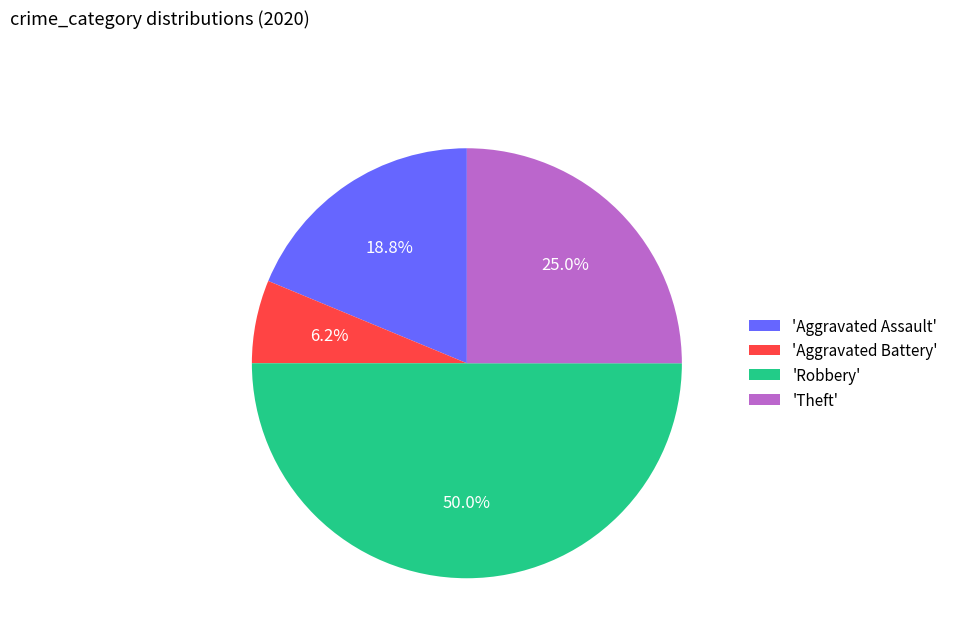

What is the total percentage of 'Robbery' and 'Aggravated Battery'?

56.2%